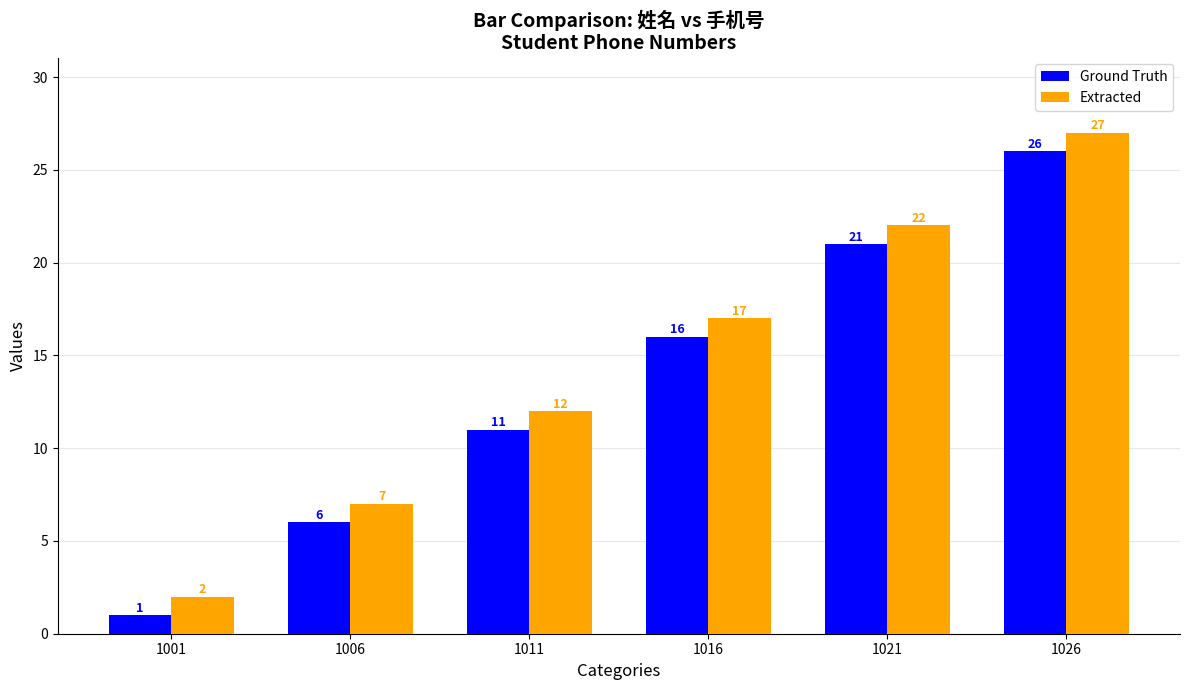

Which category has the highest value across all series?

1026